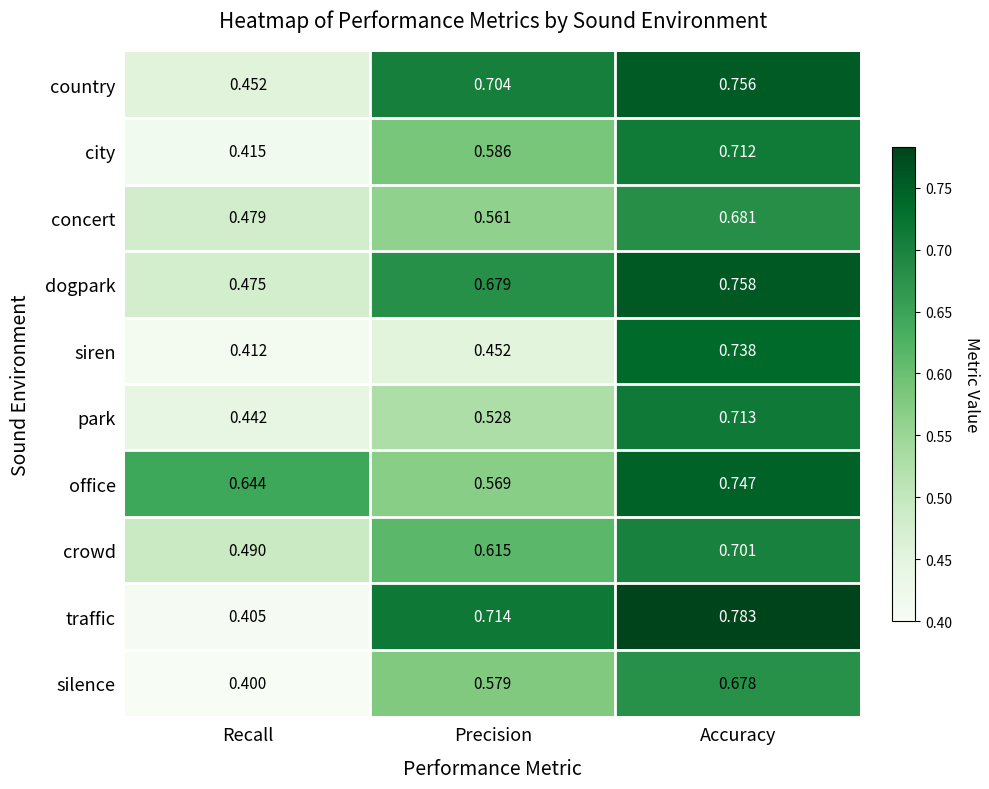

At which label is concert closest to 0?

Recall